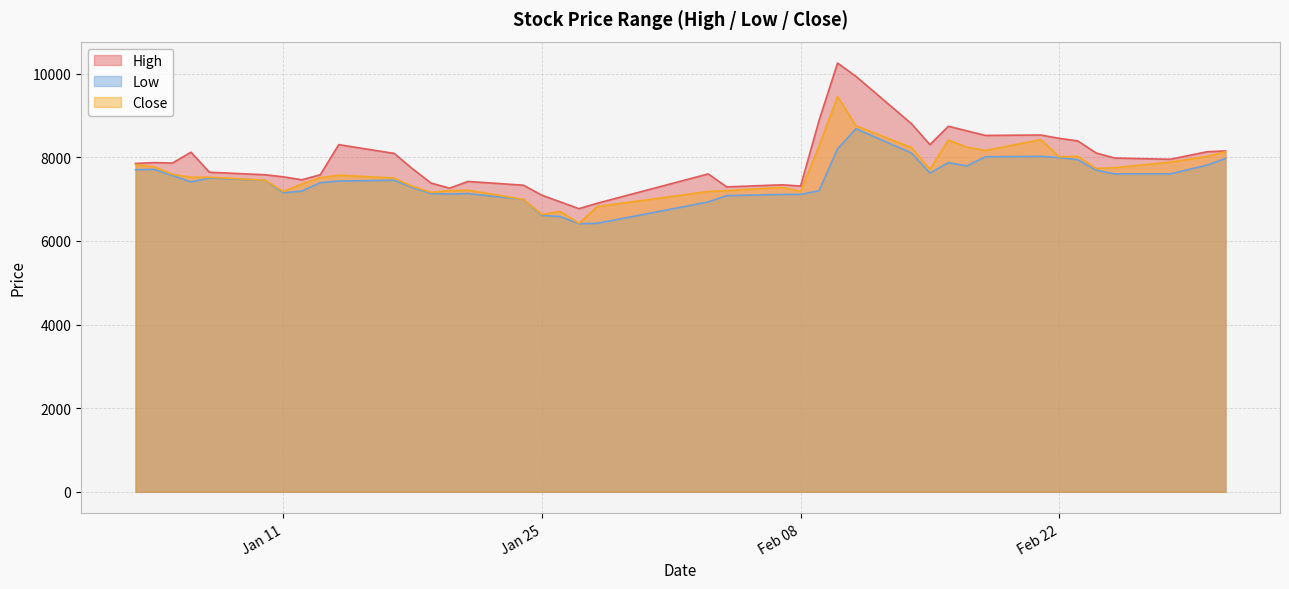

True or false: Close and Low cross at least once.

False